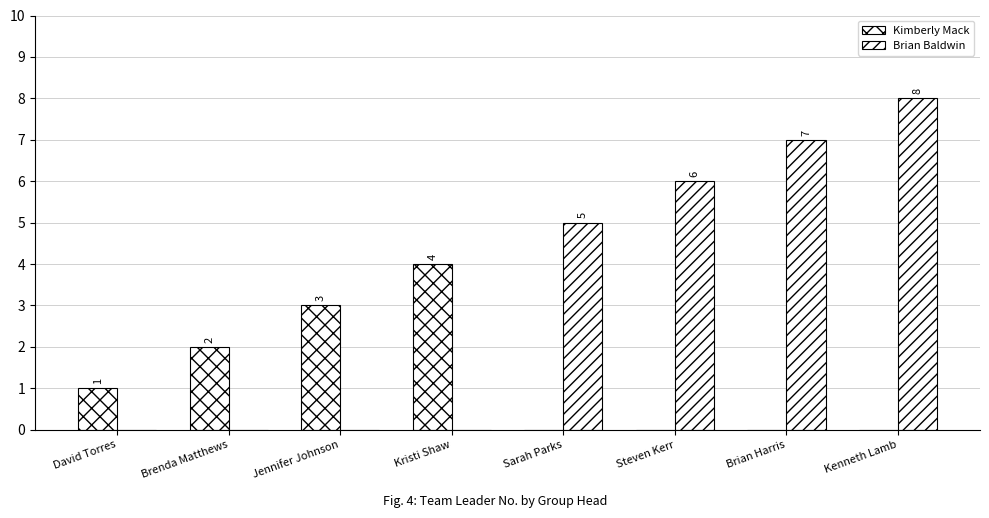

What is the value of the Kimberly Mack bar at the 1st from the left?

1